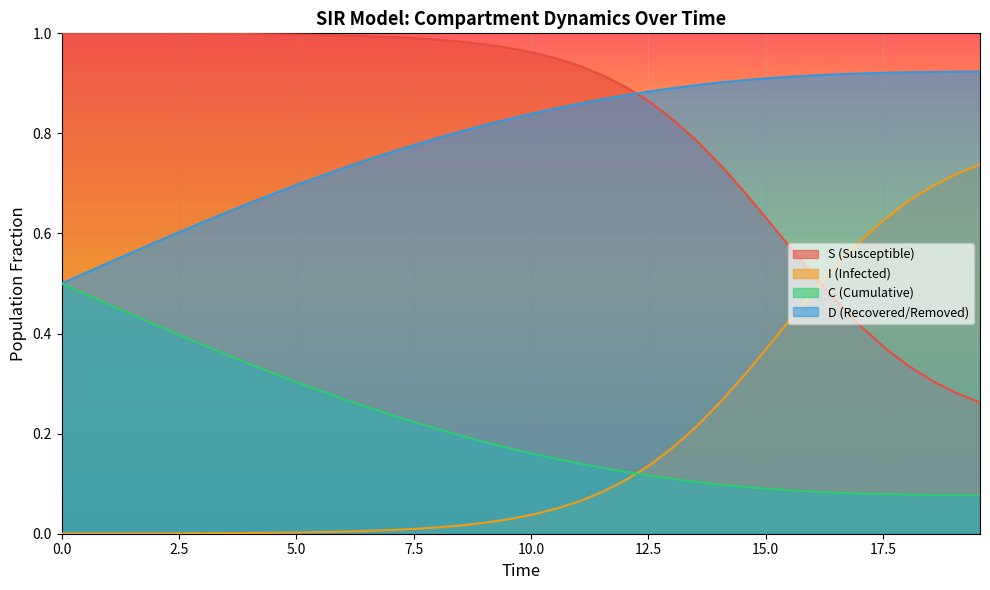

True or false: I (Infected) and D (Recovered/Removed) cross at least once.

False